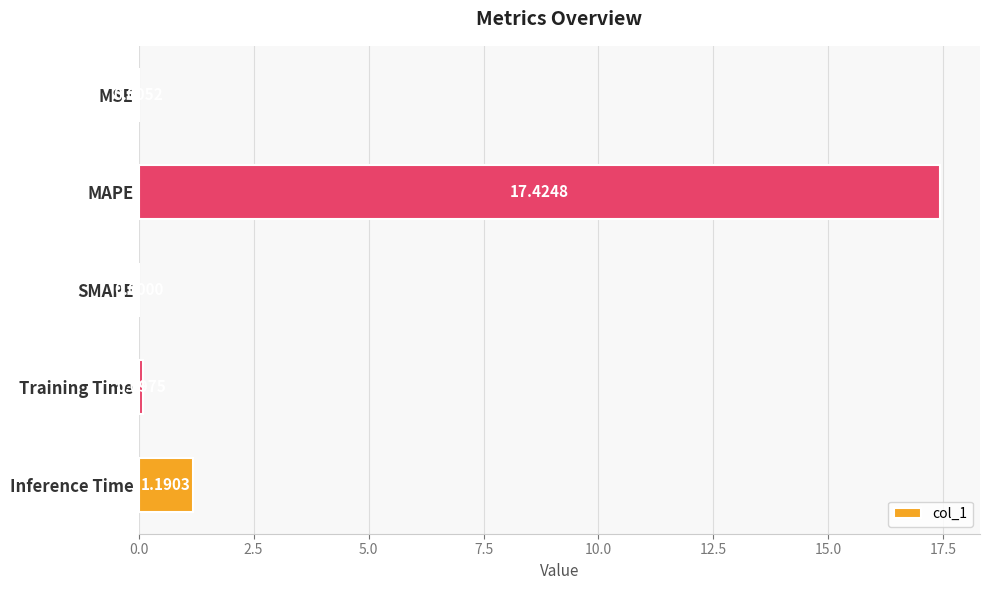

Between Inference Time and MAPE, which is larger?

MAPE